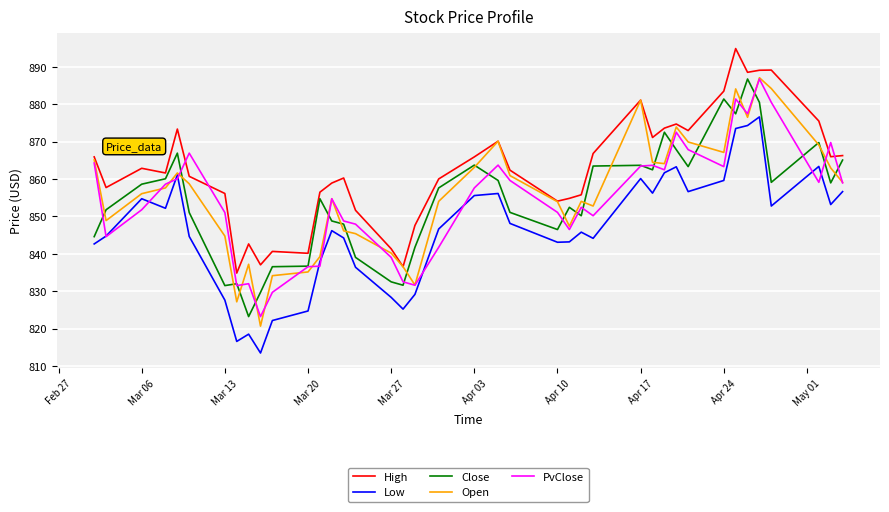

What is the minimum value shown in the chart?

813.5